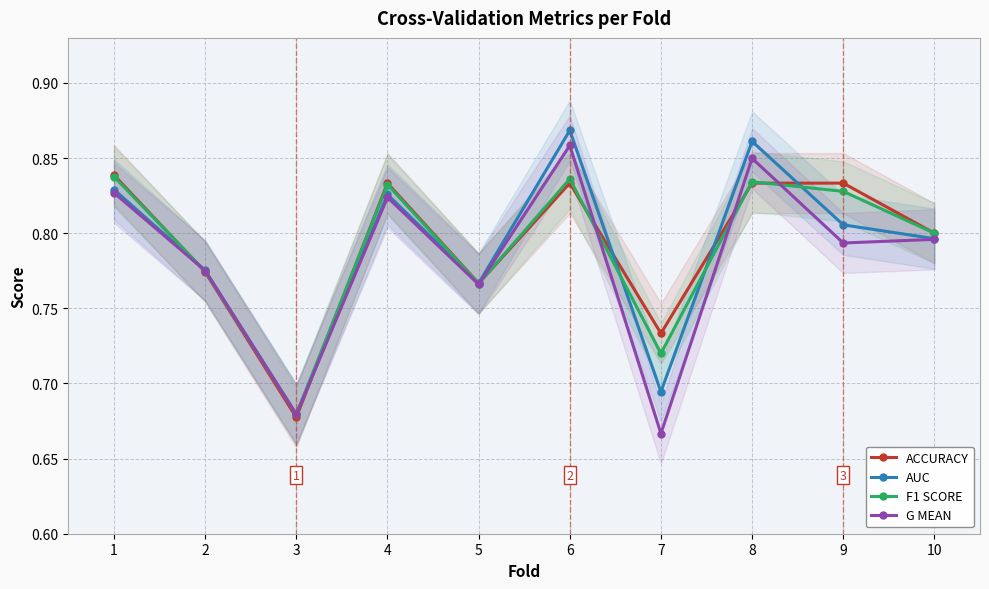

How many series are shown in this chart?

4